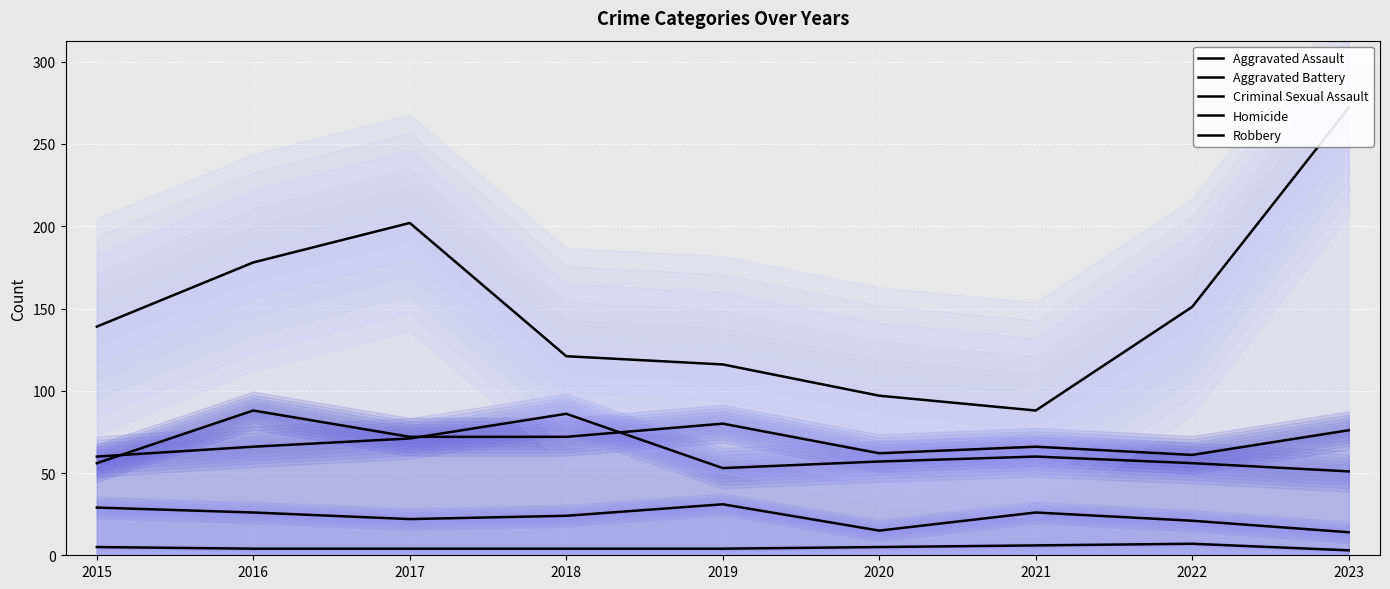

What is the average value of the Criminal Sexual Assault series?

23